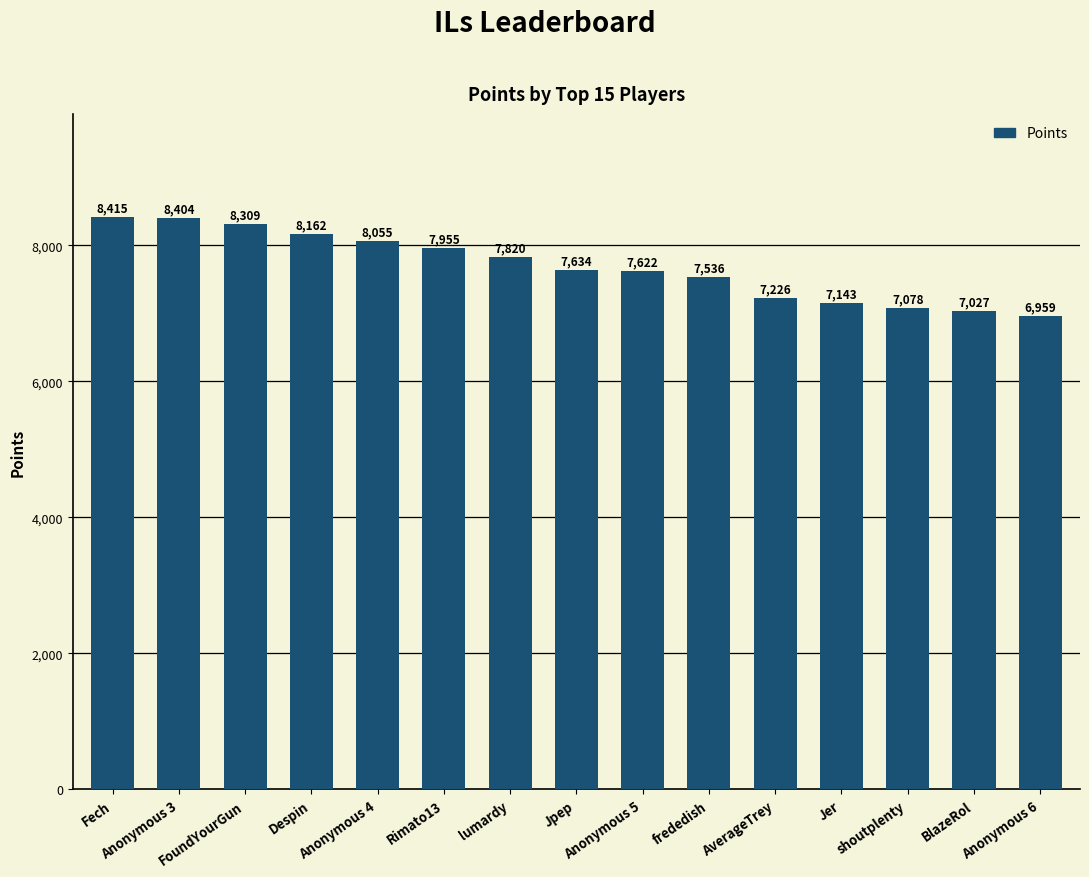

What is the minimum value shown in the chart?

6959